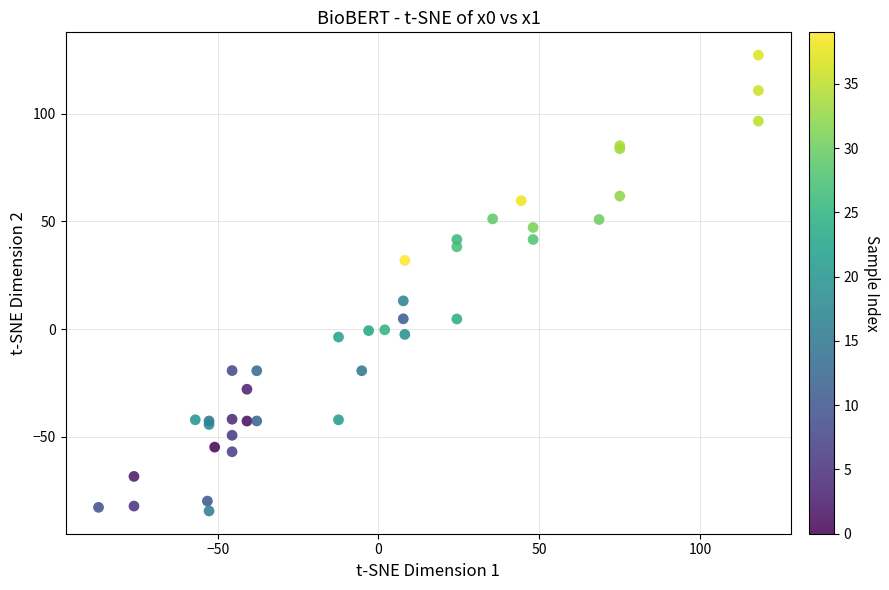

What Y value in the scatter plot is closest to 21?

13.1